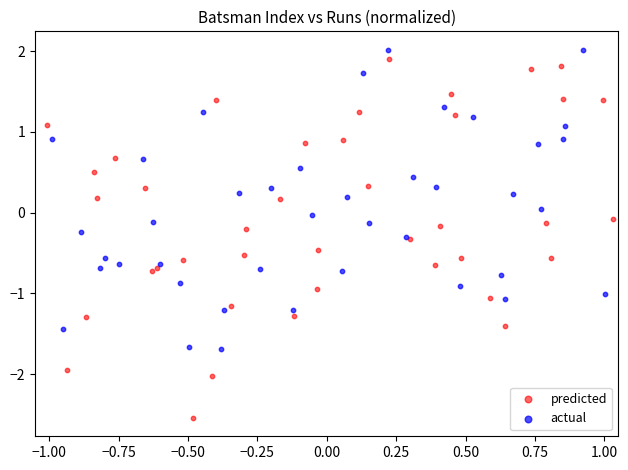

Which series reaches the minimum Y coordinate?

predicted